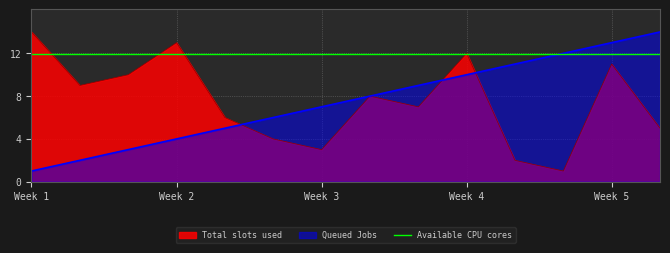

Which category has the highest value in the Total slots used series?

Week 1